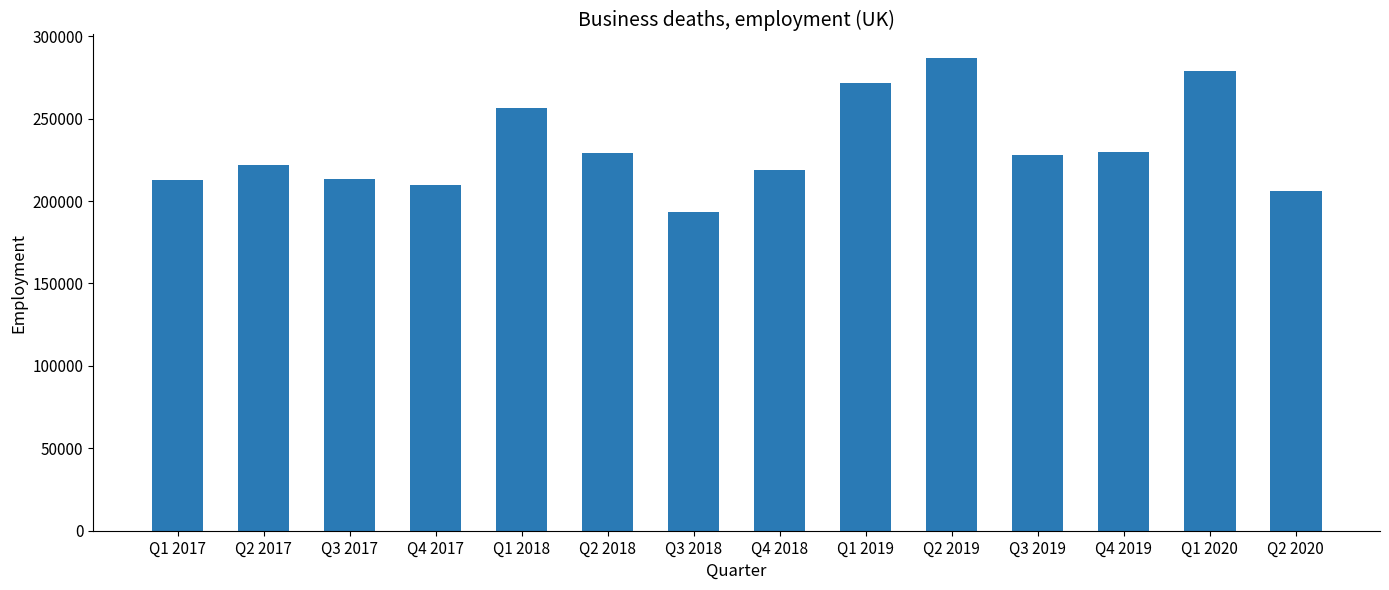

Which category has the highest value across all series?

Q2 2019